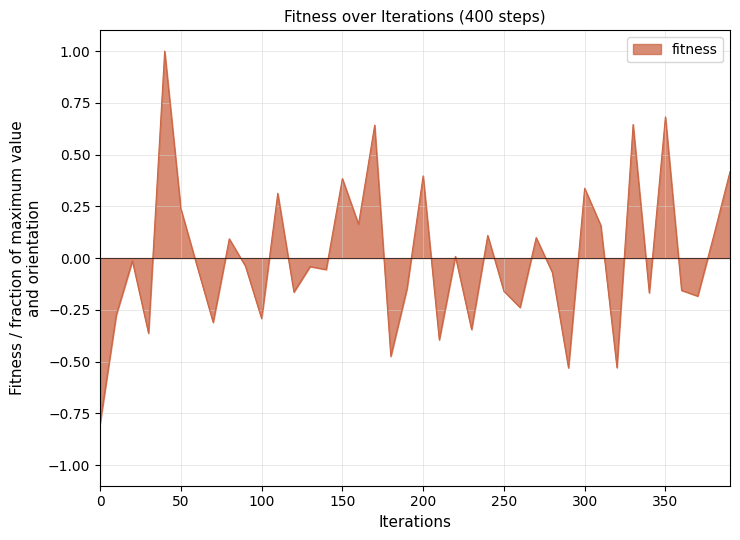

Count the number of categories in the chart.

40